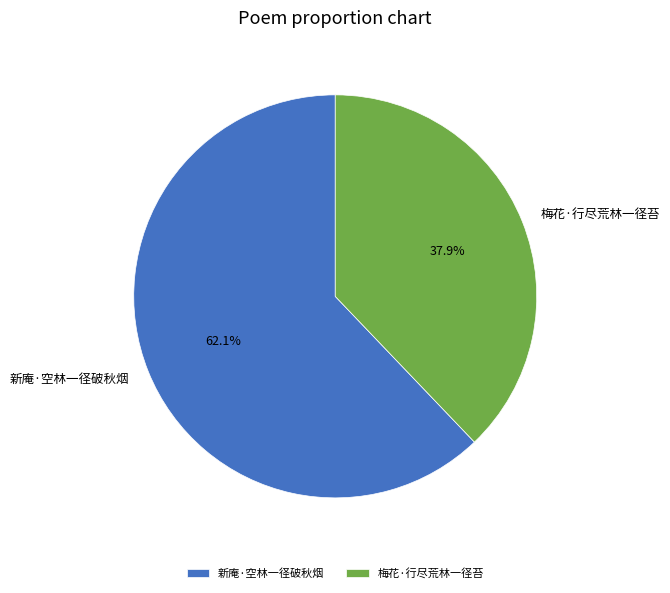

Count the number of slices in the pie.

2